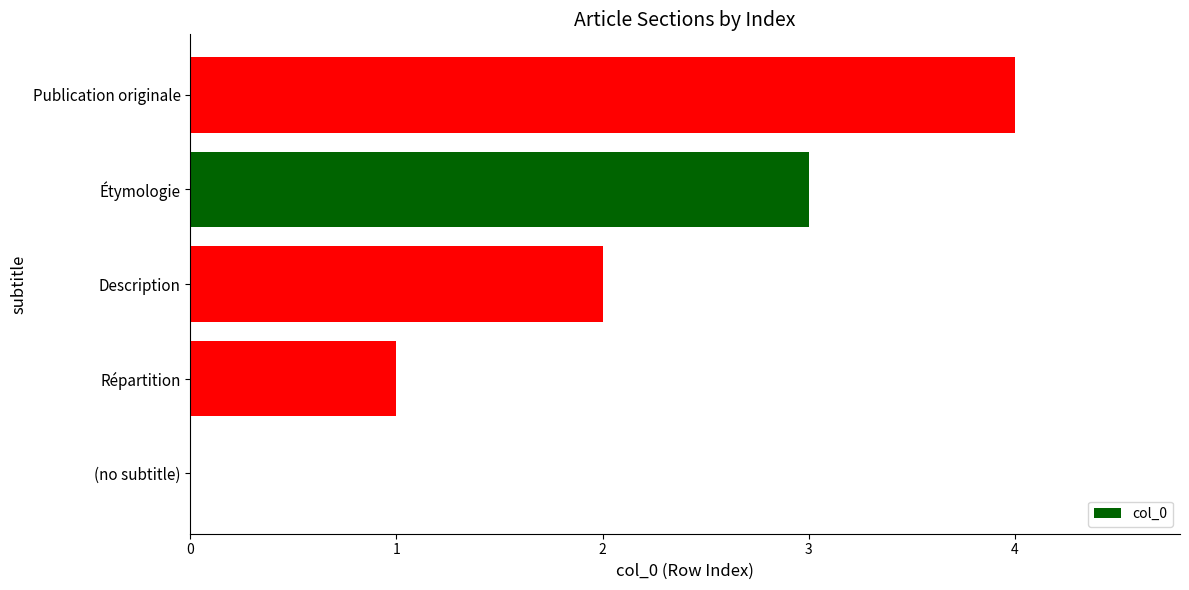

Between Description and (no subtitle), which is larger?

Description